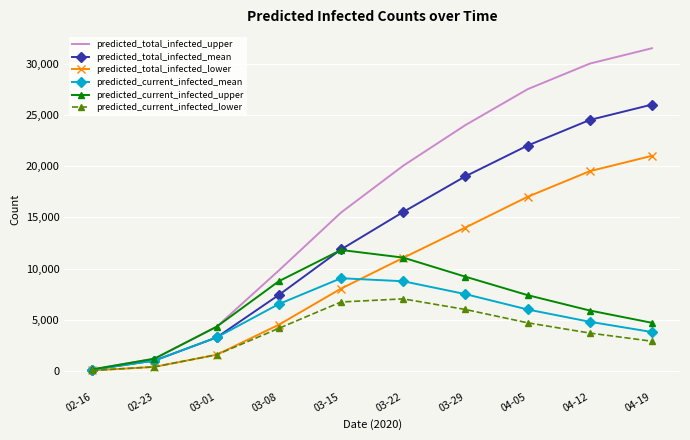

The value of predicted_total_infected_lower at 03-22 is 5257. True or false?

False